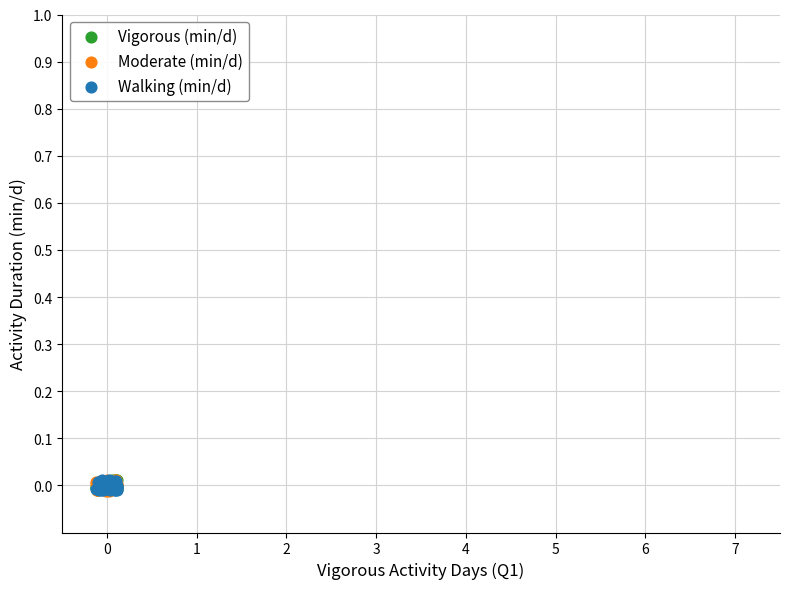

What are all the series names shown in the legend?

Vigorous (min/d), Moderate (min/d), Walking (min/d)